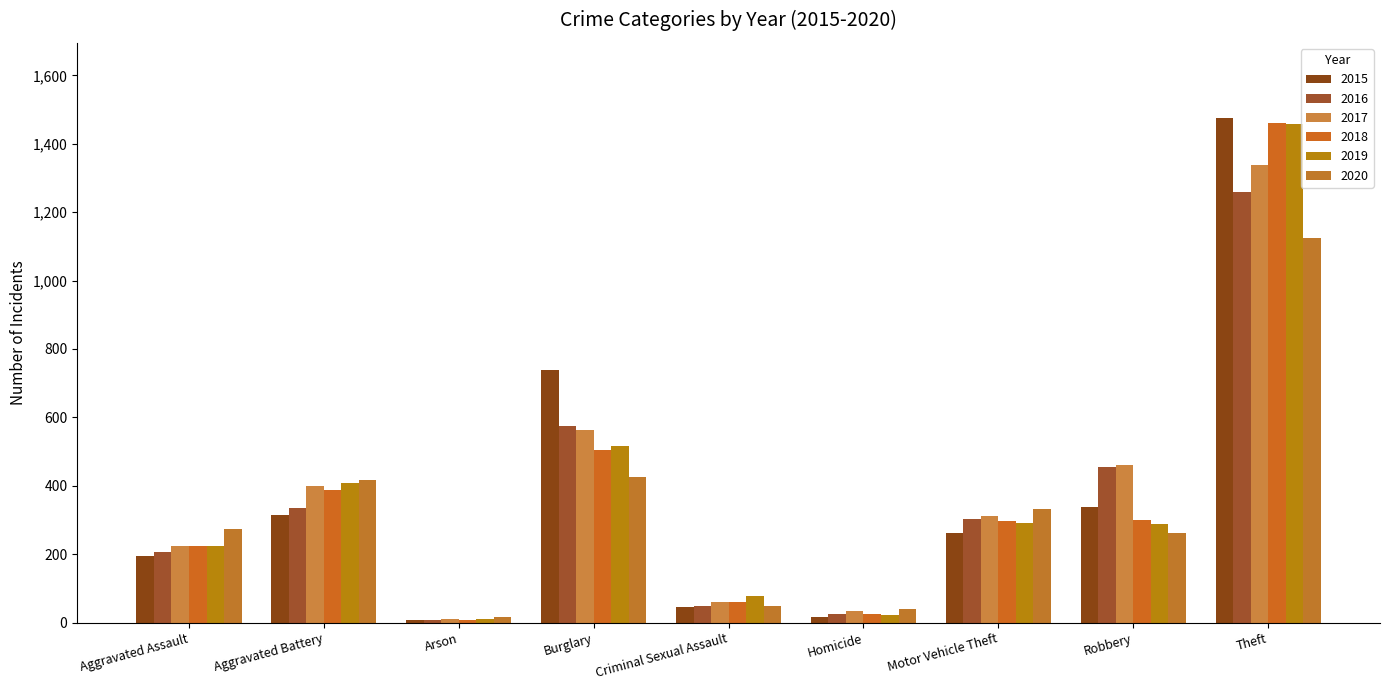

Is it true that 2015 equals 46 at Criminal Sexual Assault?

True